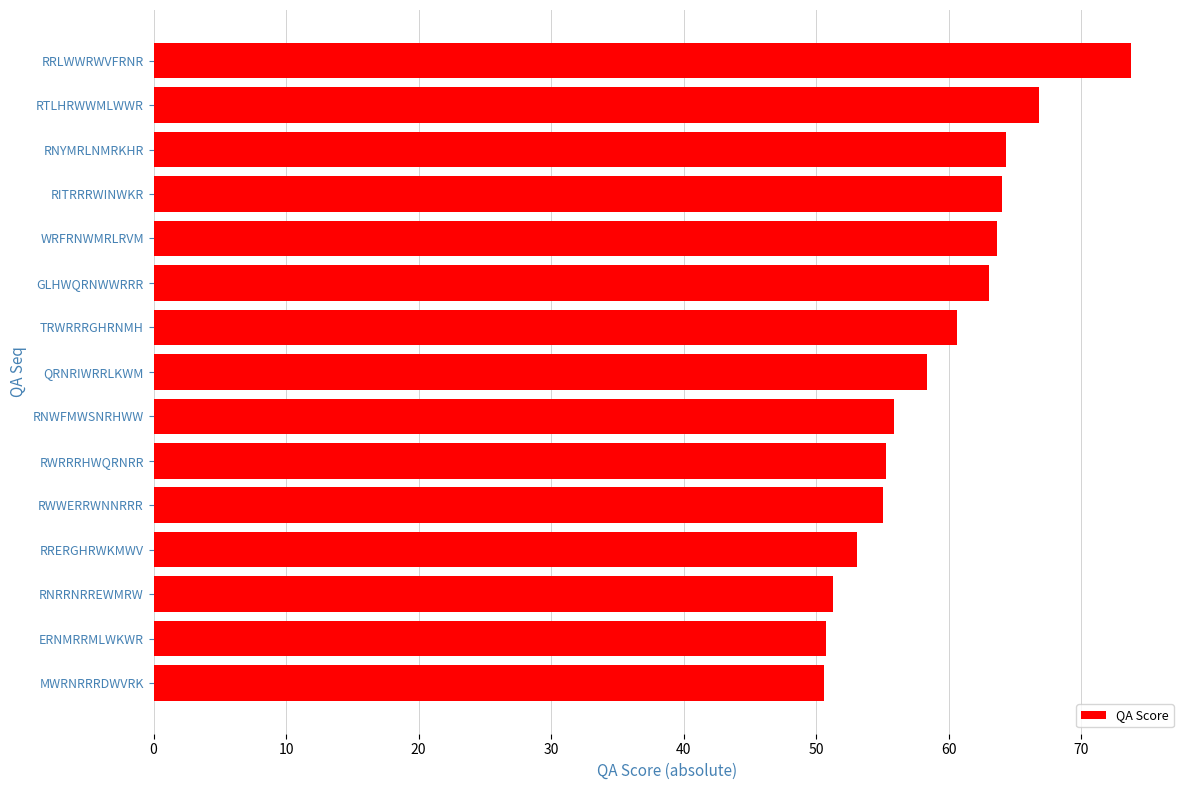

What is the smallest value displayed?

50.6